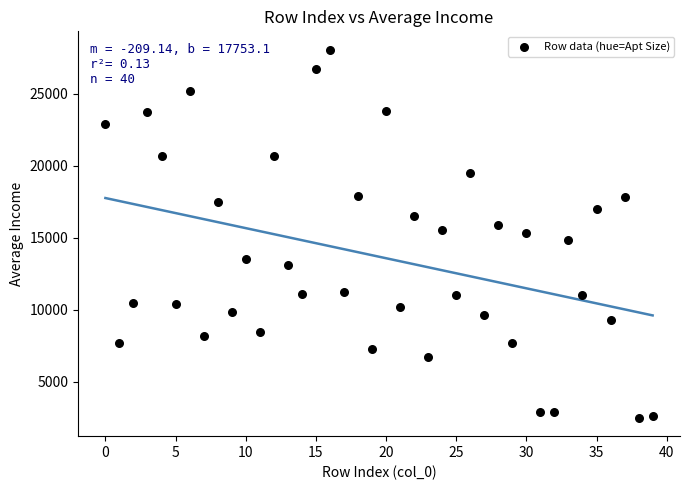

What is the range of Y values (max minus min)?

25561.6